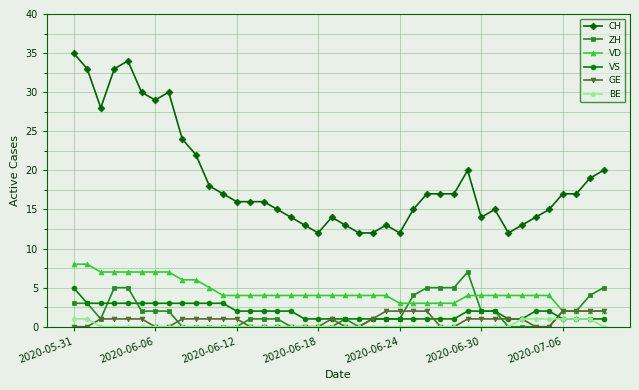

What is the highest value of the VS series?

5